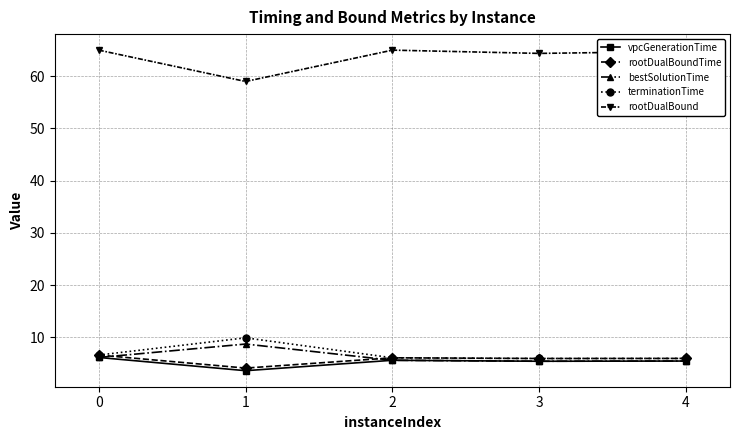

Which series has the largest total across all categories?

rootDualBound